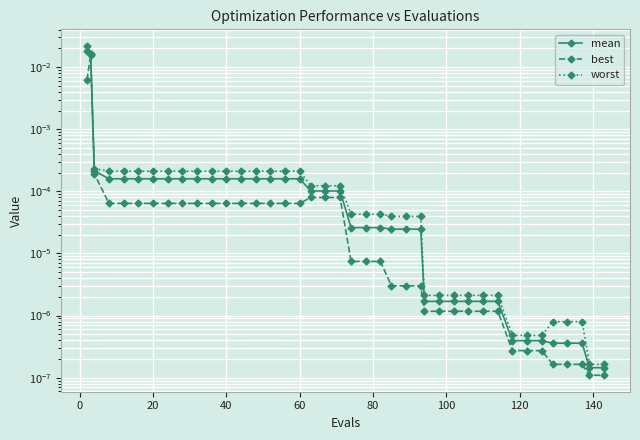

At how many categories does at least one series exceed 0?

40